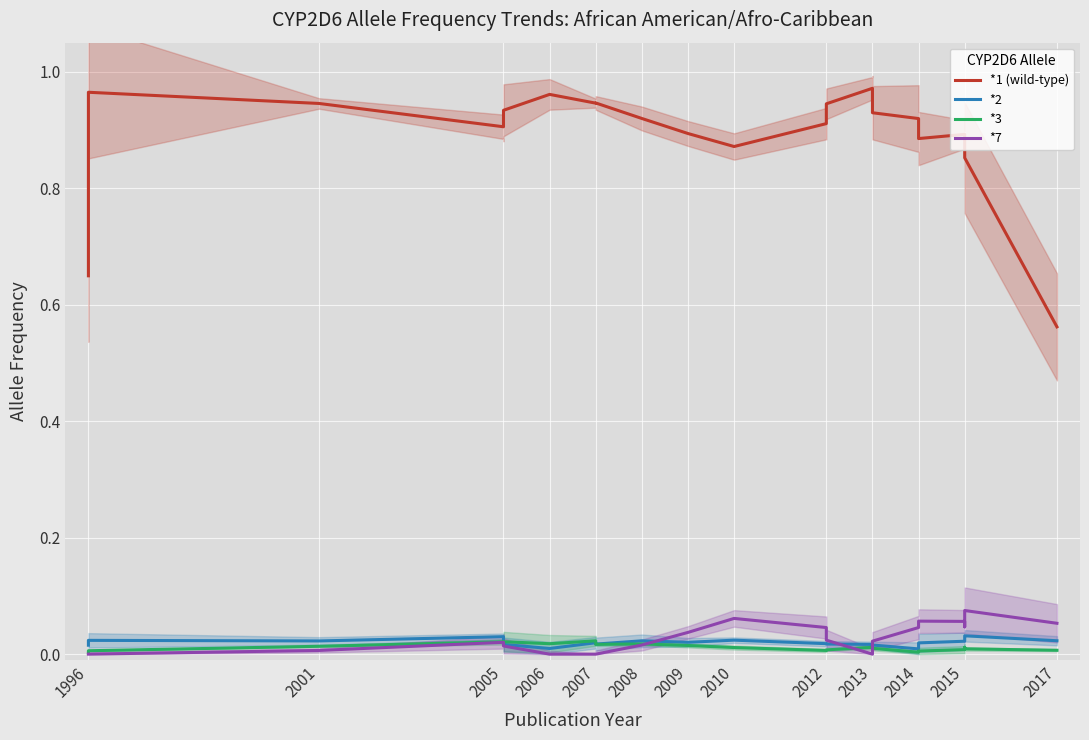

Is the value of *1 (wild-type) at 2005 greater than the value of *3 at 2007?

Yes